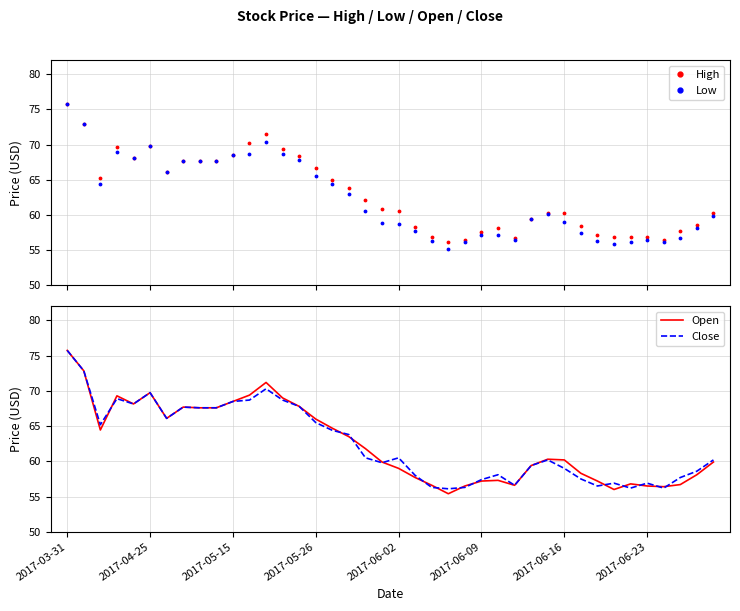

How many series are shown in this chart?

4